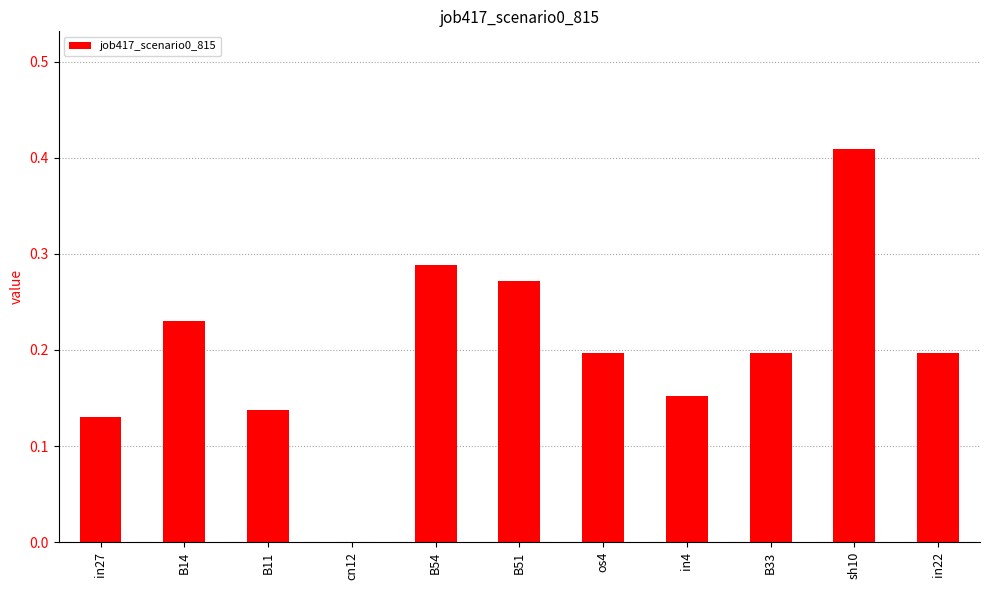

At which category does the chart reach its peak across all series?

sh10